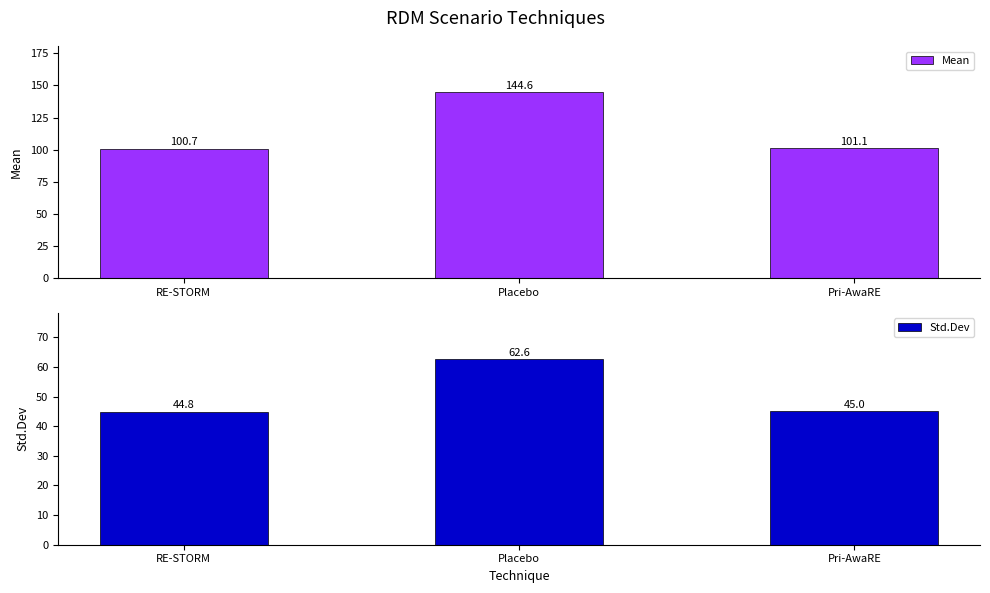

What is the total value across all series at RE-STORM?

145.5